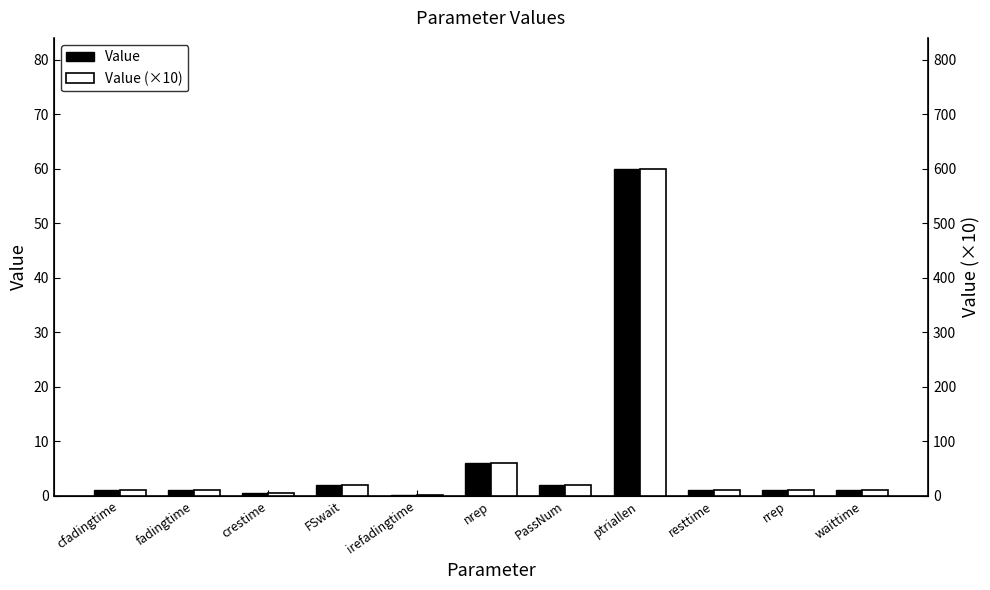

What is the lowest value of the Value series?

0.2